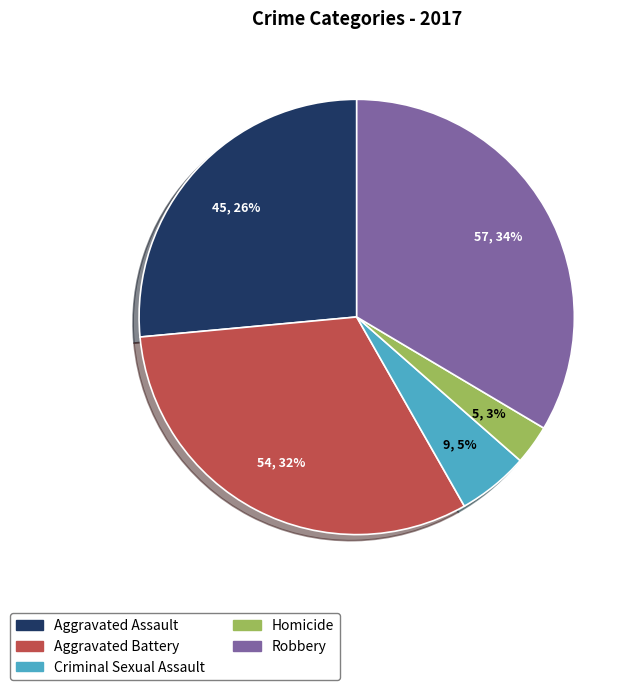

Rank the categories by value from highest to lowest.

Robbery, Aggravated Battery, Aggravated Assault, Criminal Sexual Assault, Homicide